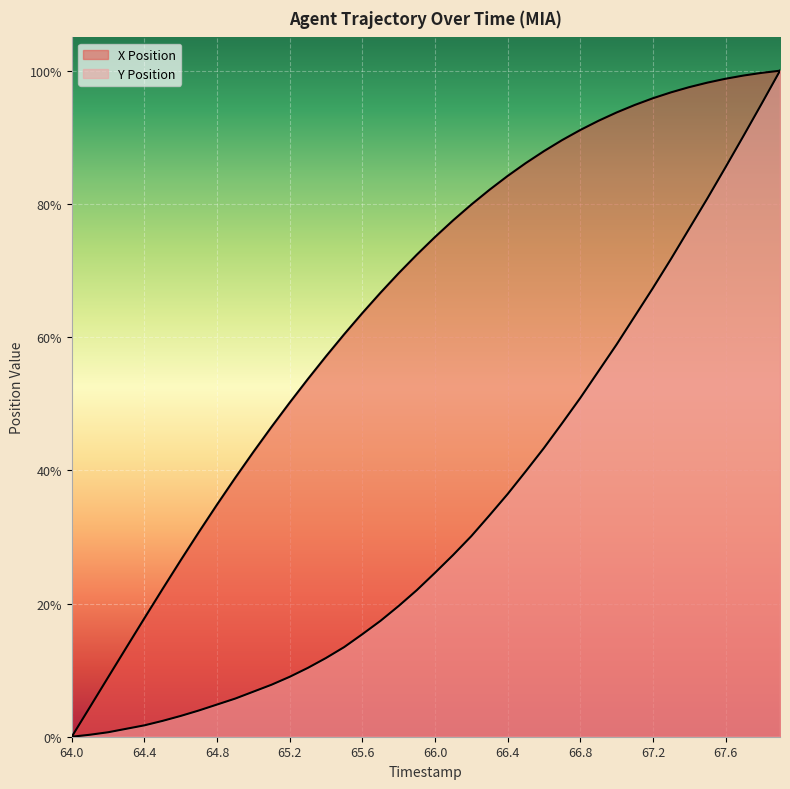

How many data points in X Position are above 0?

39